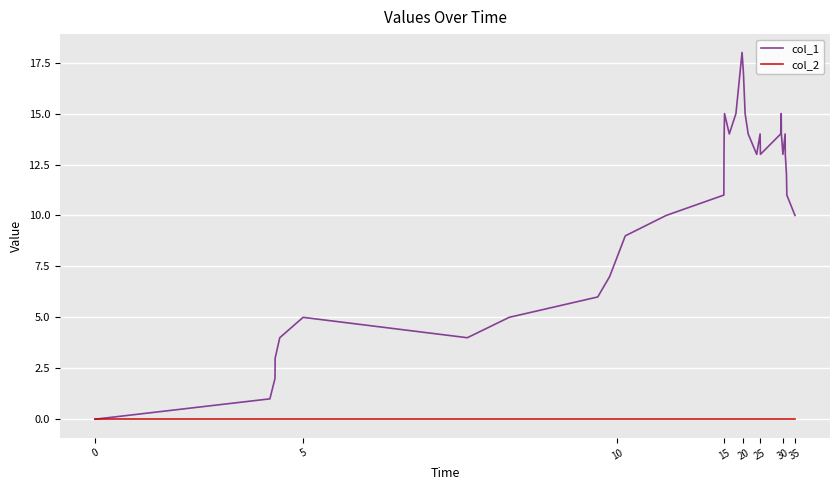

How many series are shown in this chart?

2